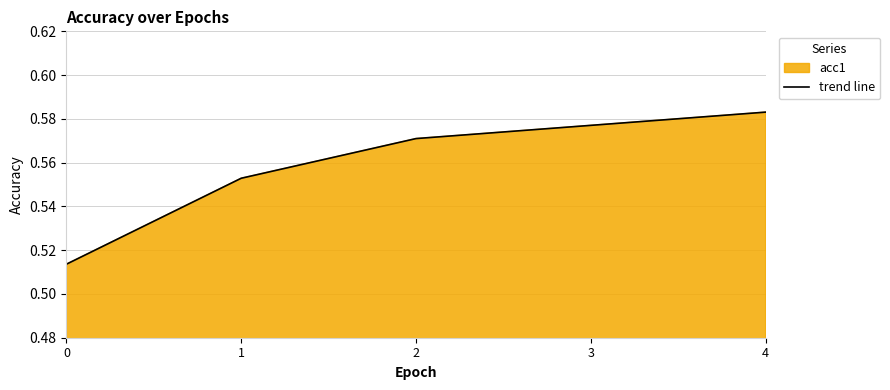

What is the value of the 4th point from the left?

0.6